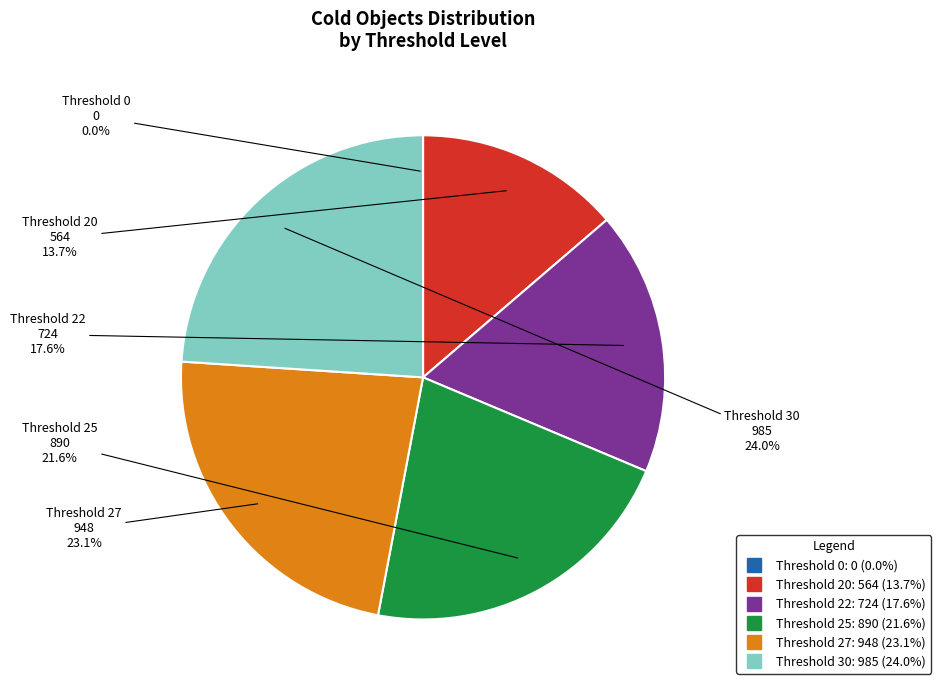

Is there a majority slice in this chart?

No